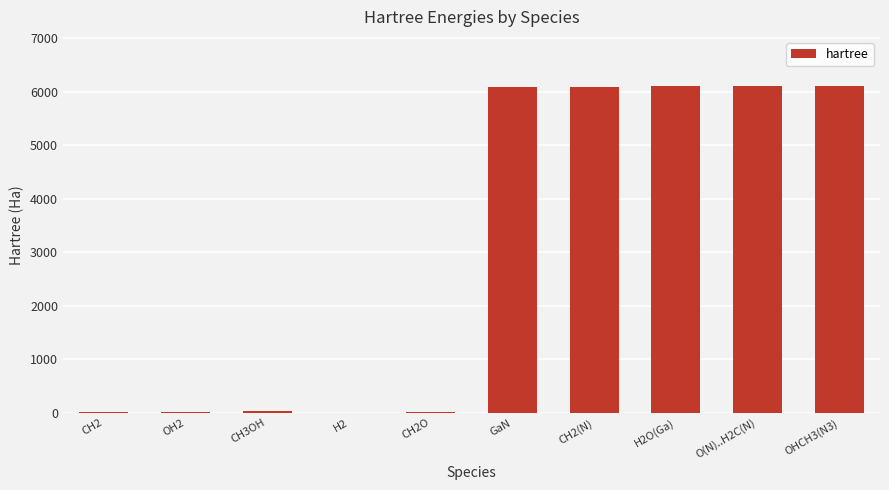

Approximately how many times larger is the value at O(N)..H2C(N) compared to H2?

5259.7